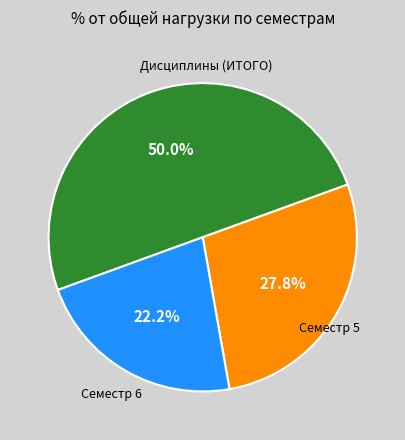

Is the sum of Дисциплины (ИТОГО) and Семестр 6 greater than half?

Yes